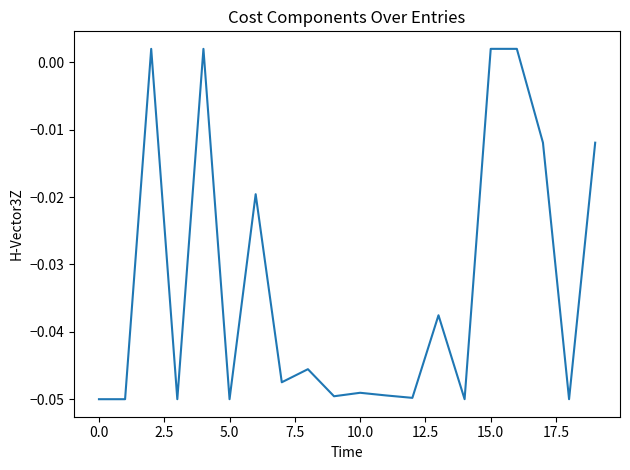

How many values are below 0?

16